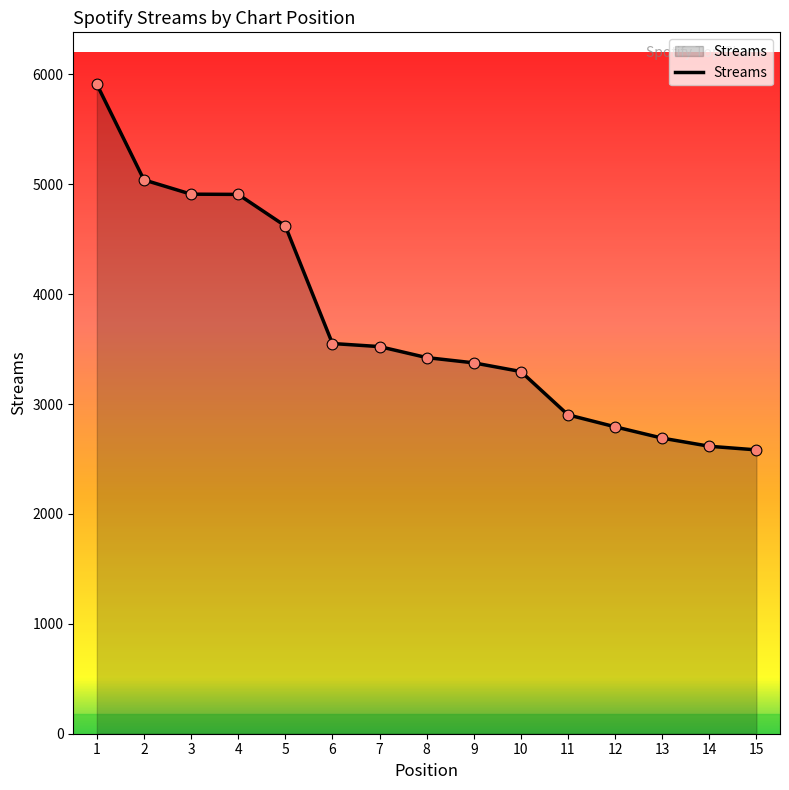

What is the change in value from 3 to 9?

-1535